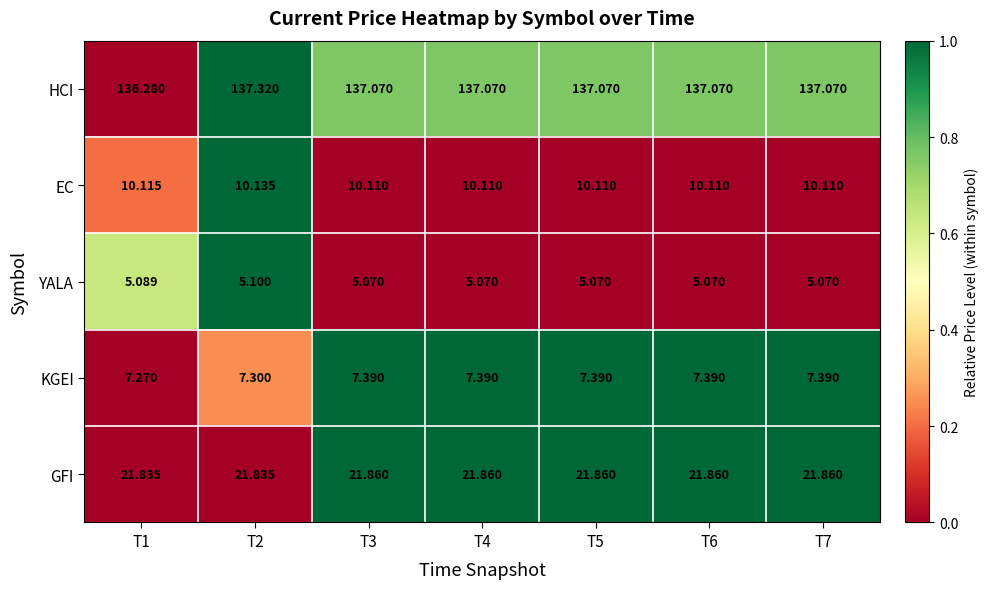

Is the value of HCI at T3 greater than the value of KGEI at T6?

Yes